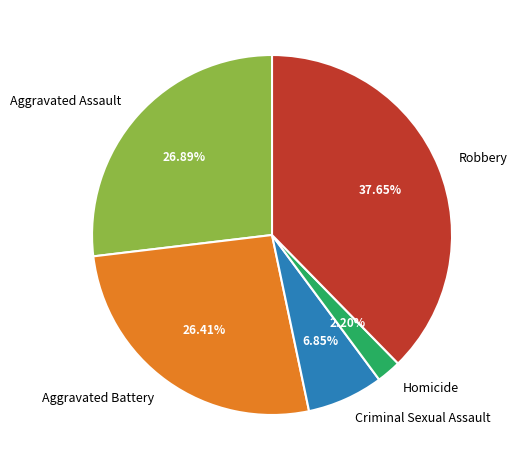

Does any single category account for the majority?

No